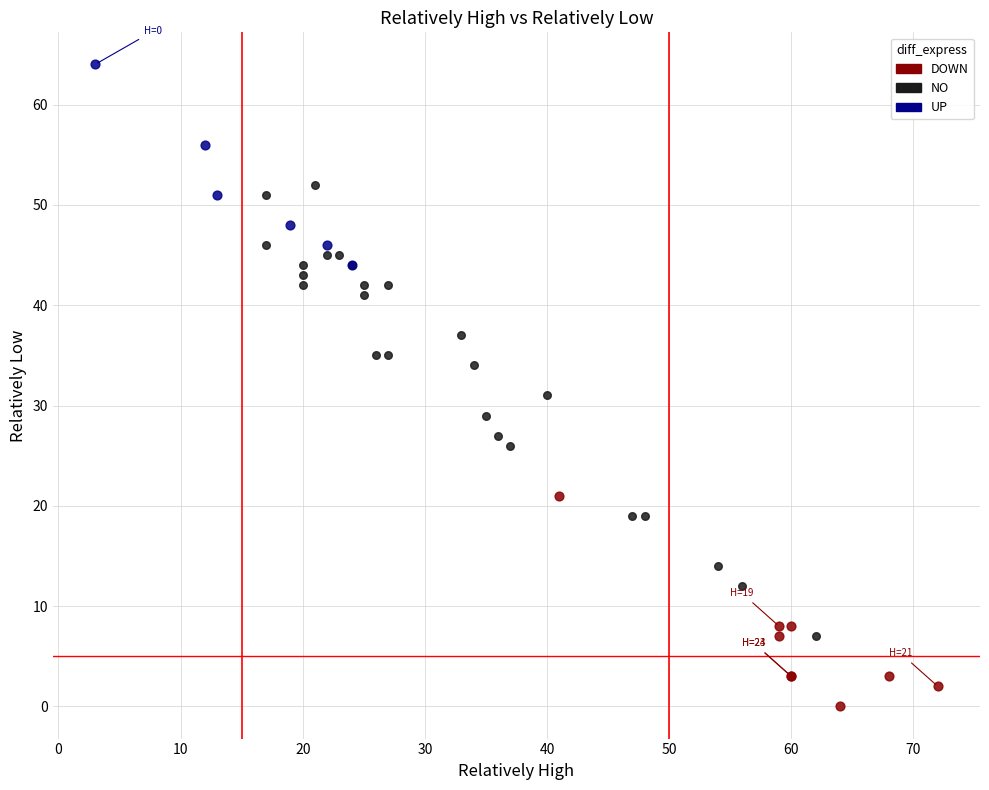

Which series has the largest Y range (max minus min)?

NO